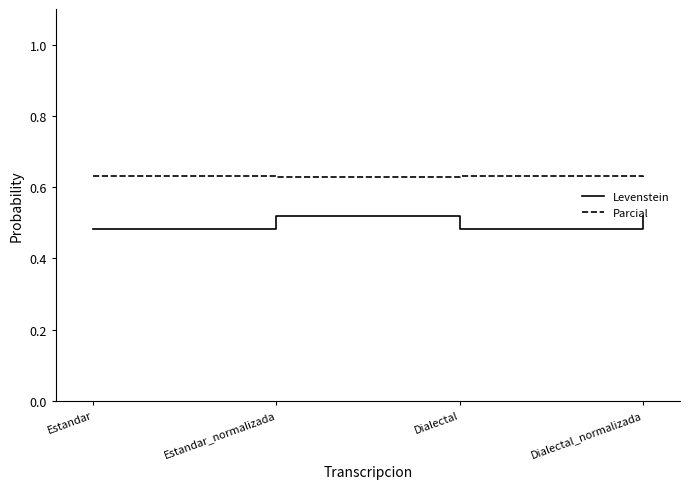

What position from the left is Dialectal_normalizada?

4